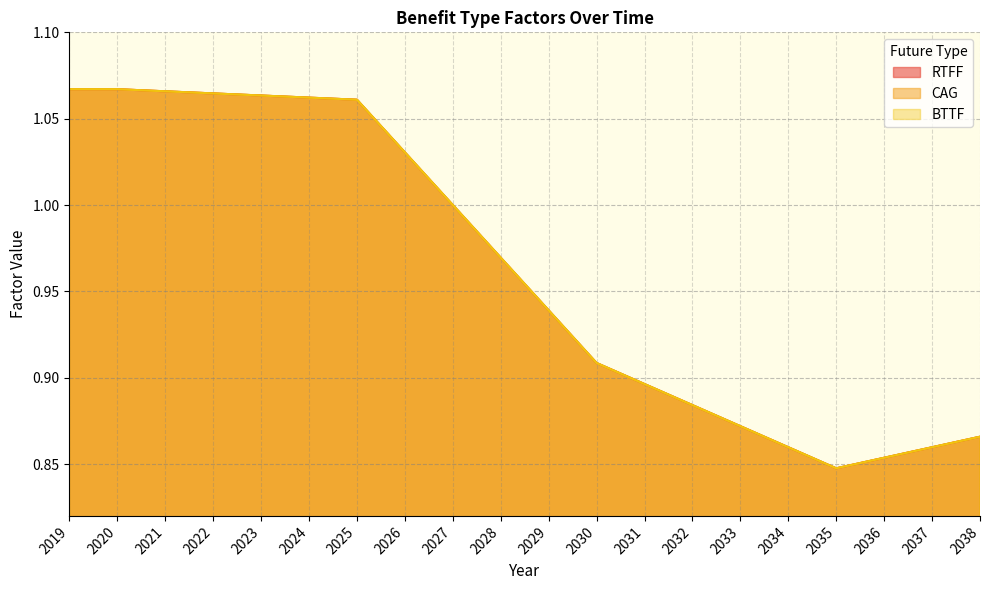

Rank the categories by CAG value from highest to lowest.

2019, 2020, 2021, 2022, 2023, 2024, 2025, 2026, 2027, 2028, 2029, 2030, 2031, 2032, 2033, 2038, 2034, 2037, 2036, 2035